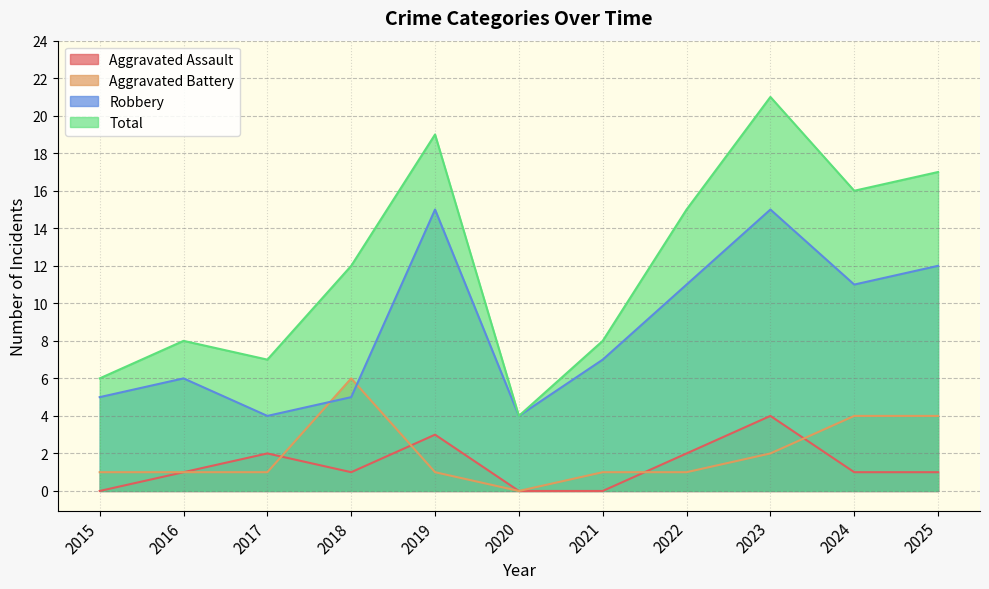

How many data points in Aggravated Assault are less than 1?

3